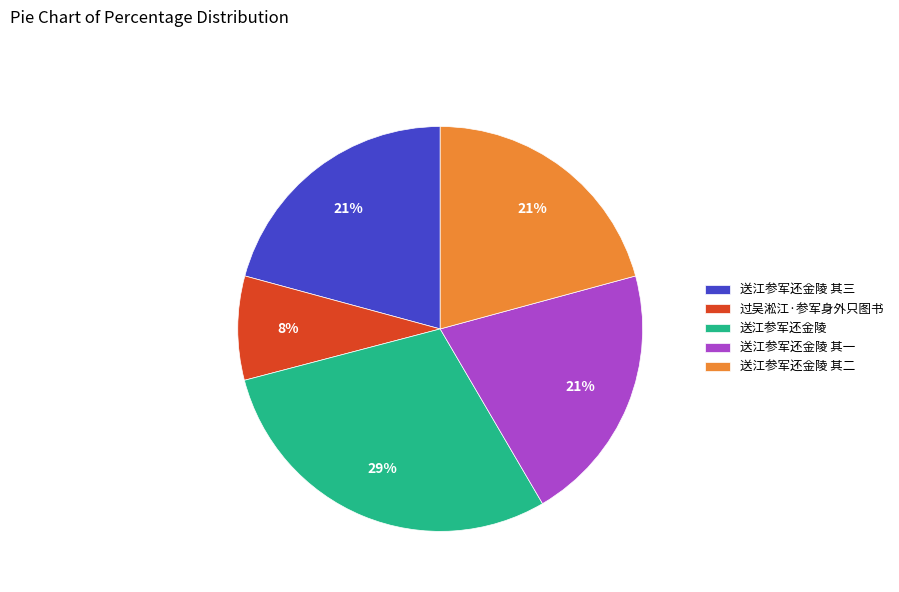

Count the number of slices in the pie.

5